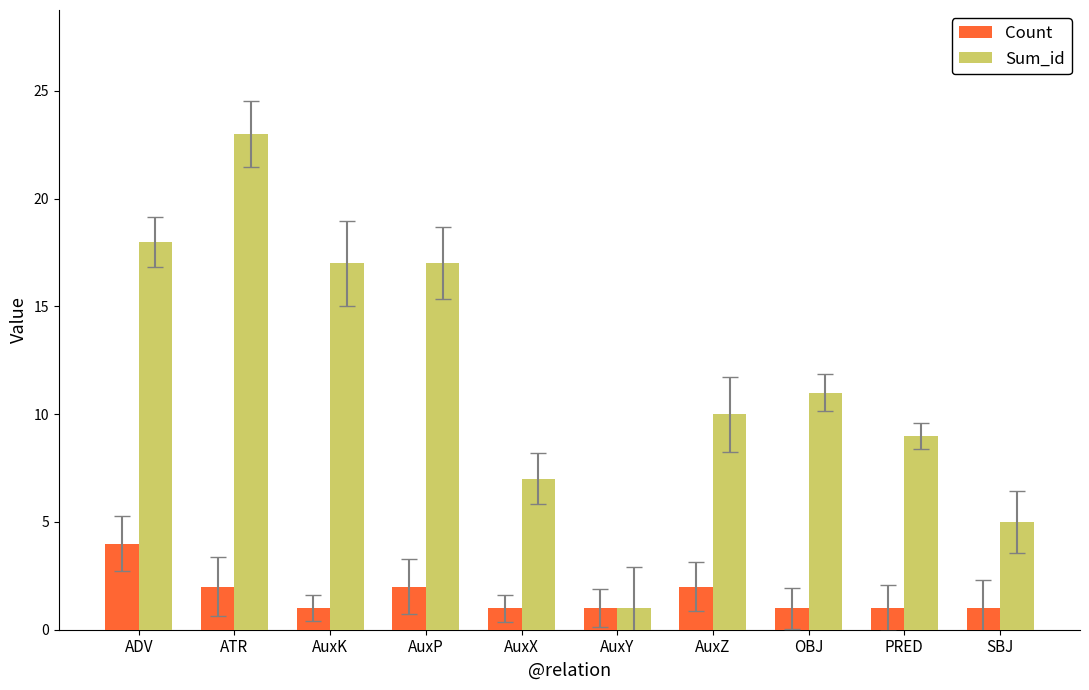

How many data points does each series have?

10